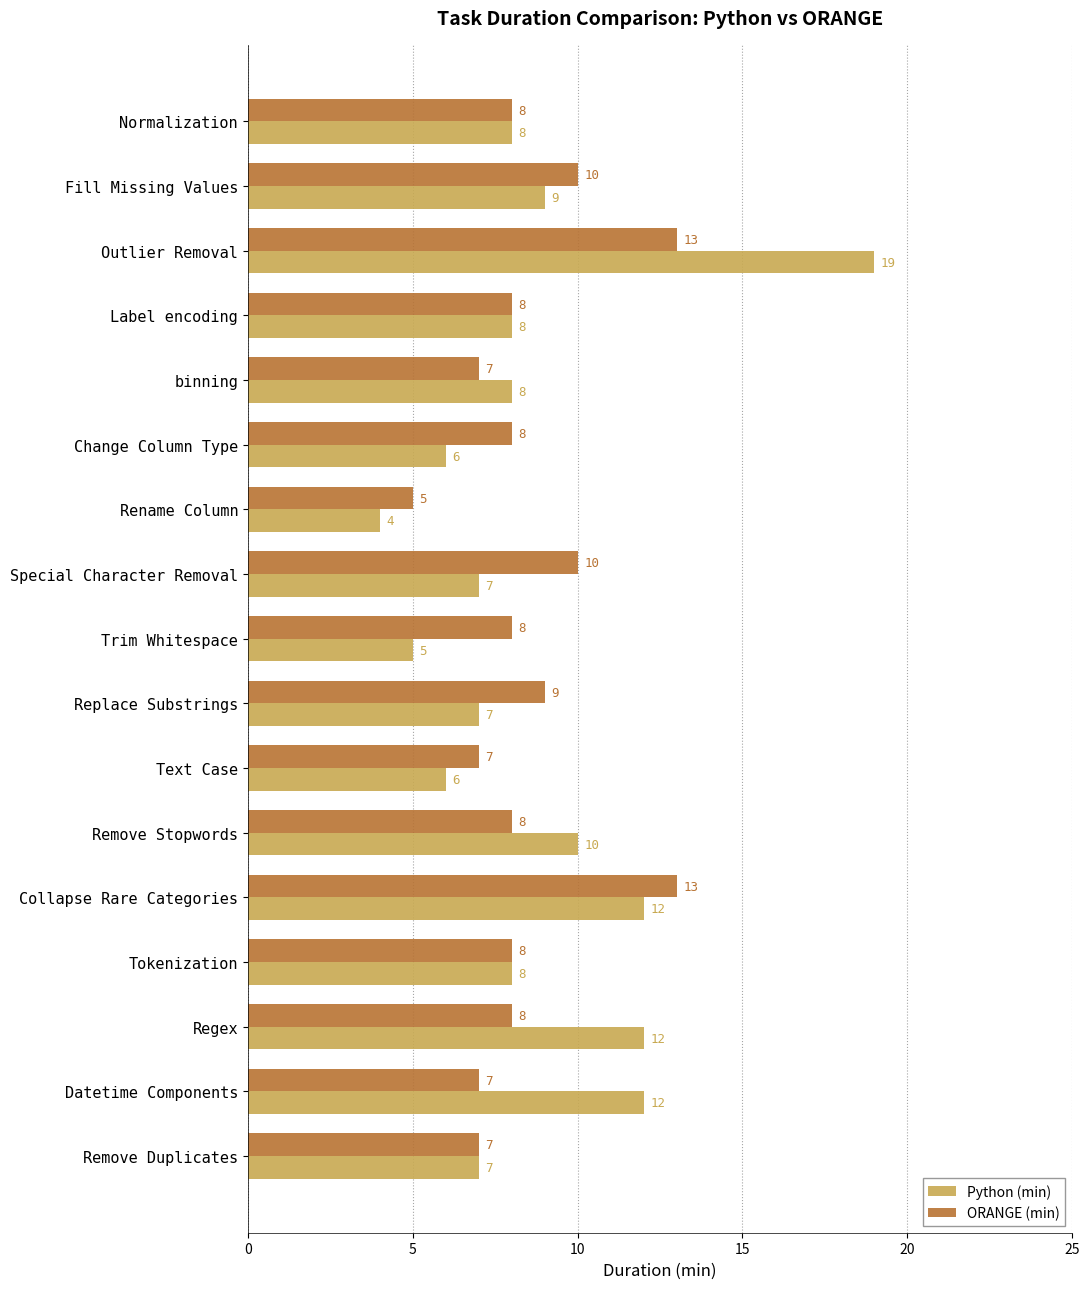

Which series has the largest range (max minus min)?

Python (min)